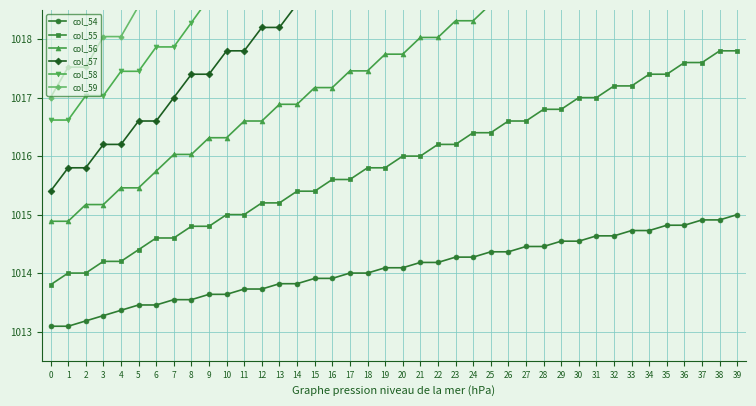

Does the chart display data point markers on the line(s)?

Yes